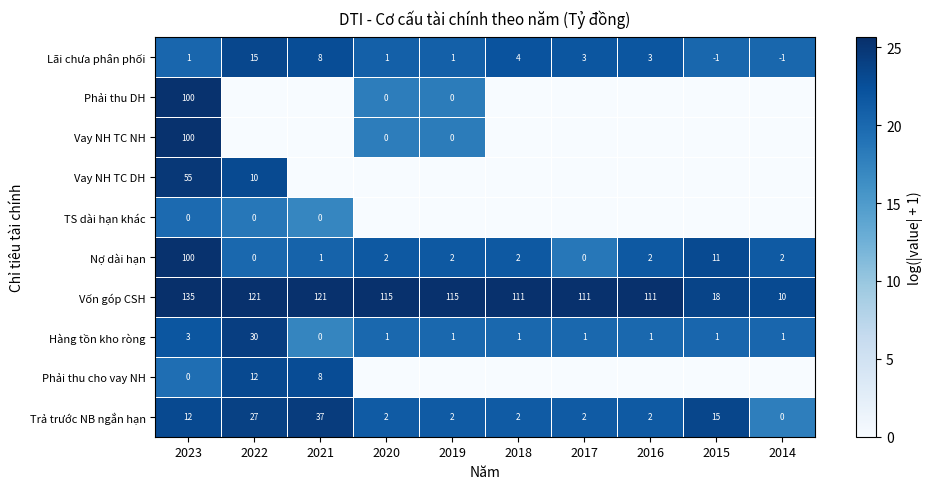

What is the sum of all Vốn góp CSH values?

968